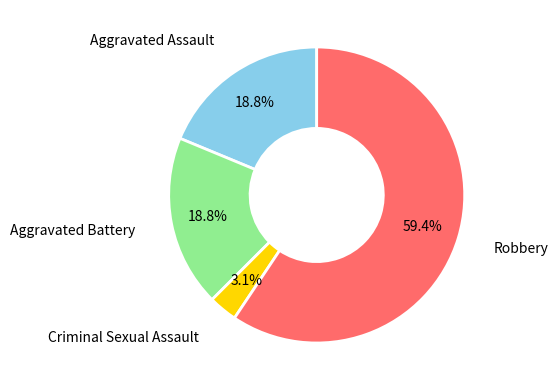

Do Robbery and Criminal Sexual Assault together represent more than half of the pie?

Yes